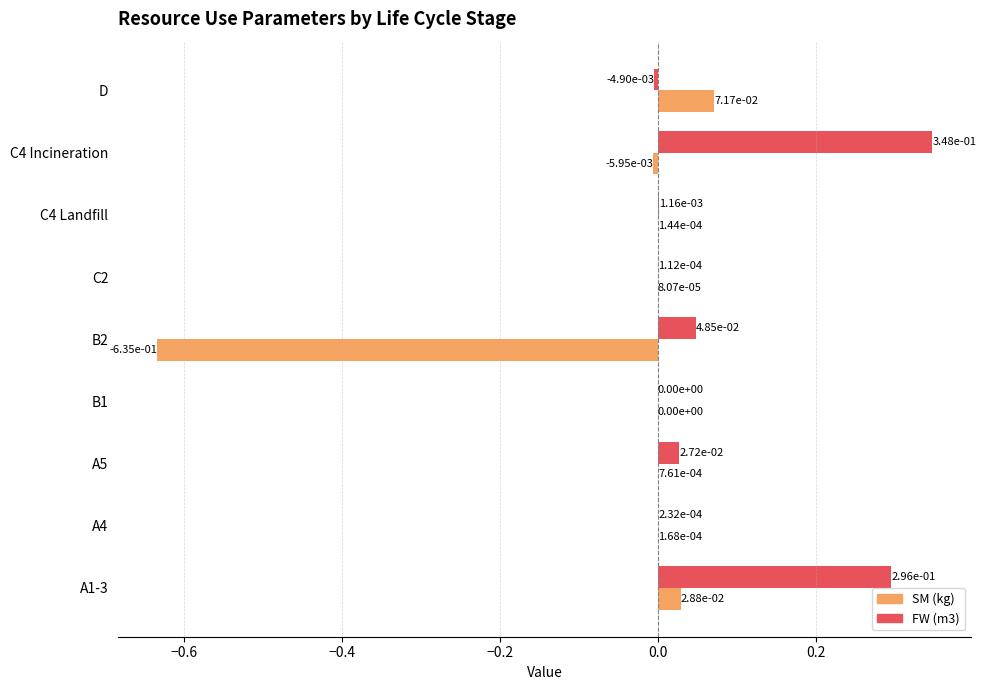

Which series has the largest total across all categories?

FW (m3)